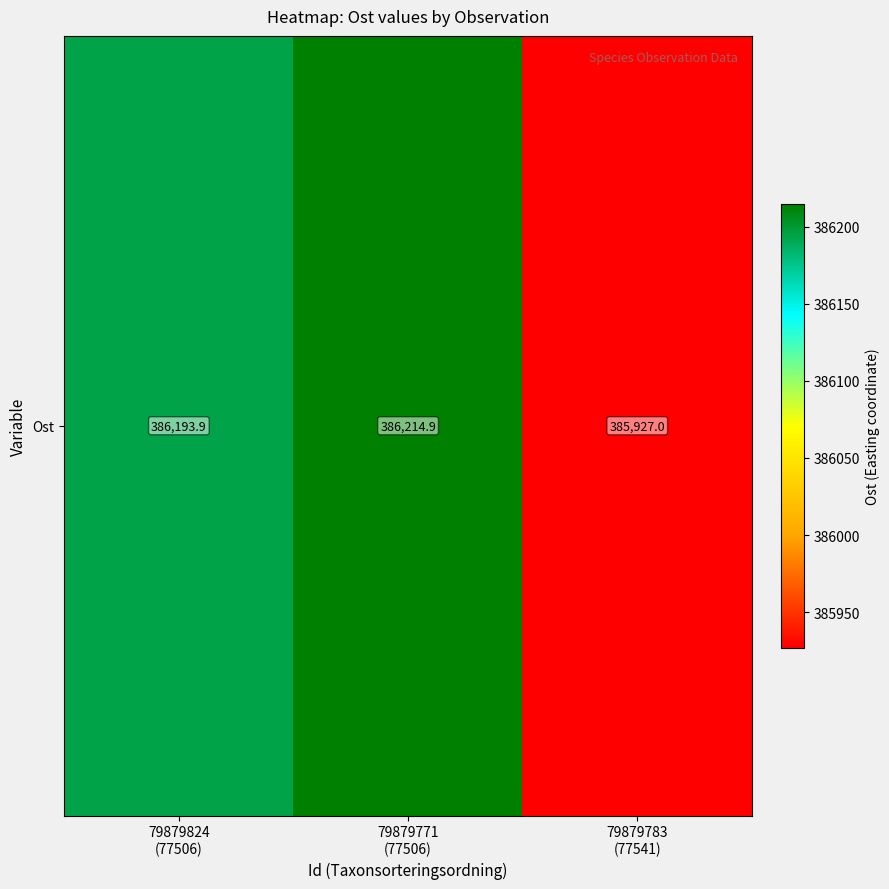

How many data points are above 386193?

2